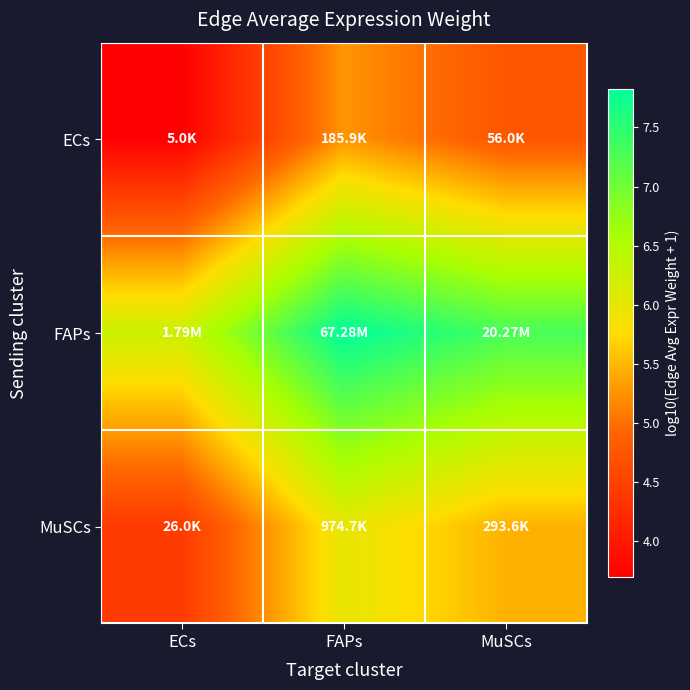

List the series in order of their peak value, lowest first.

ECs, MuSCs, FAPs